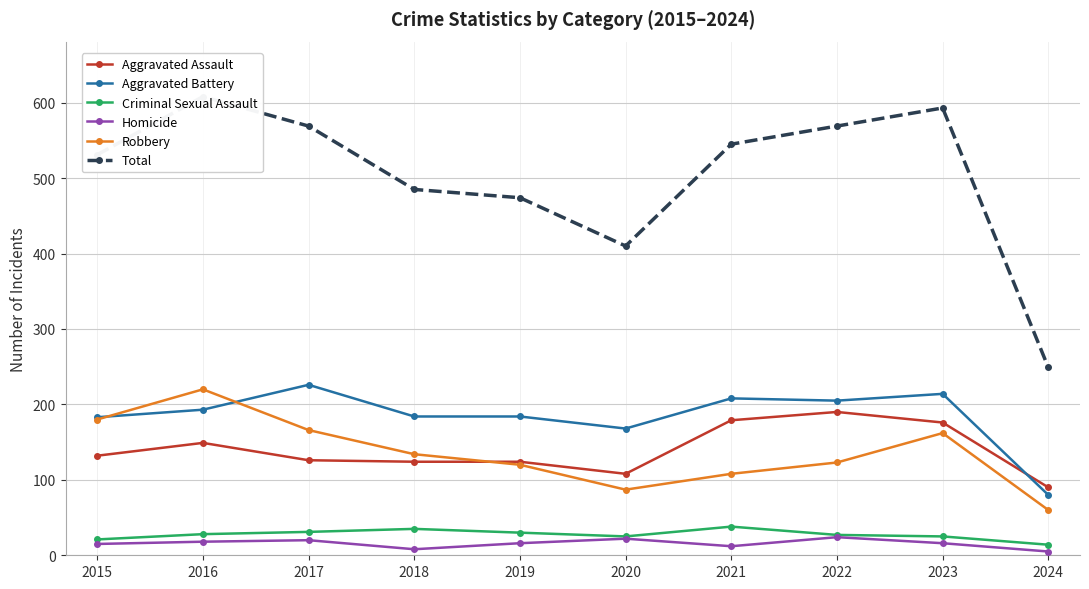

Which series has the widest spread of values?

Total